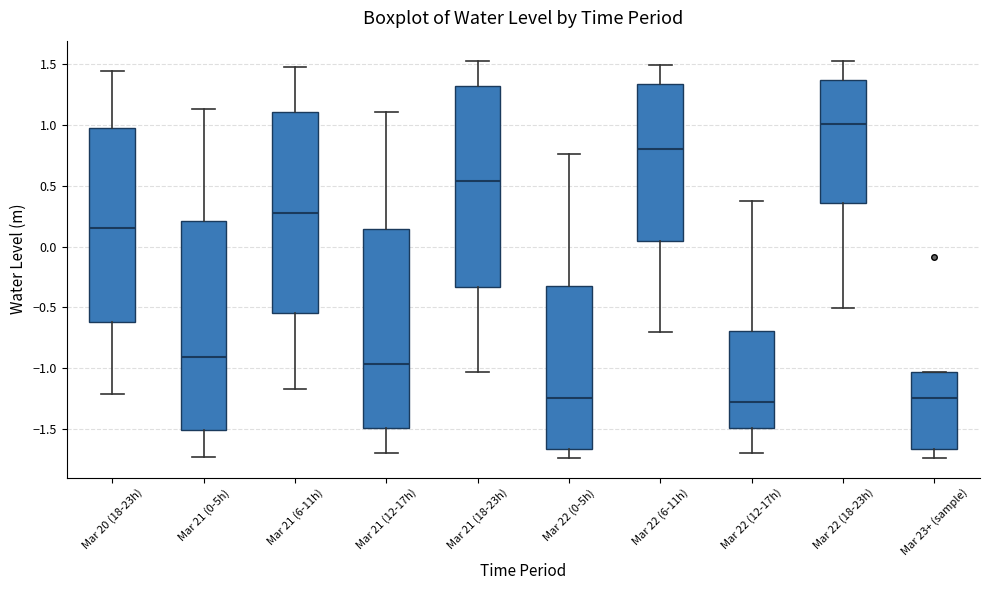

Which box has the highest median line?

Mar 22 (18-23h)